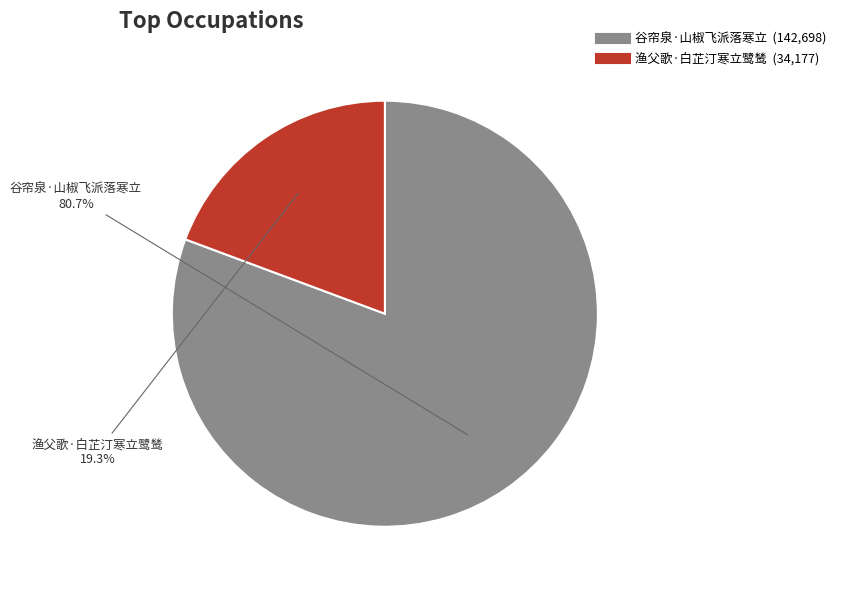

Does any single category account for the majority?

Yes